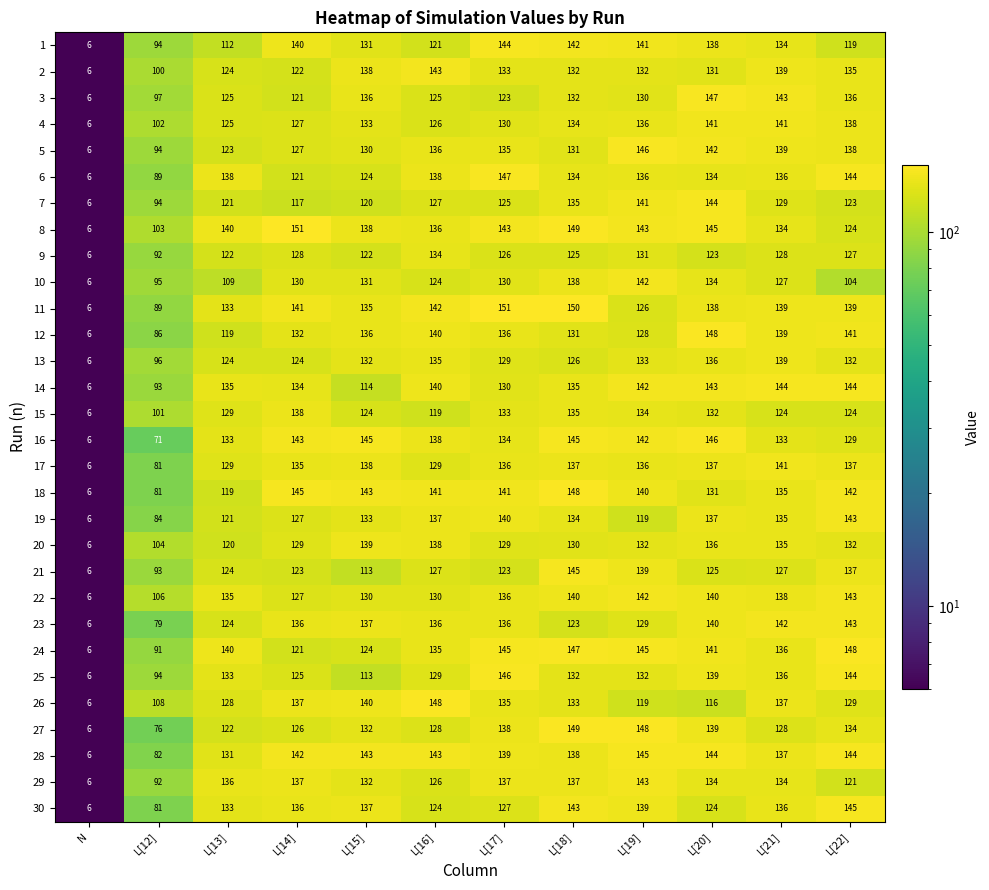

The value of 20 at L[17] is 171. True or false?

False